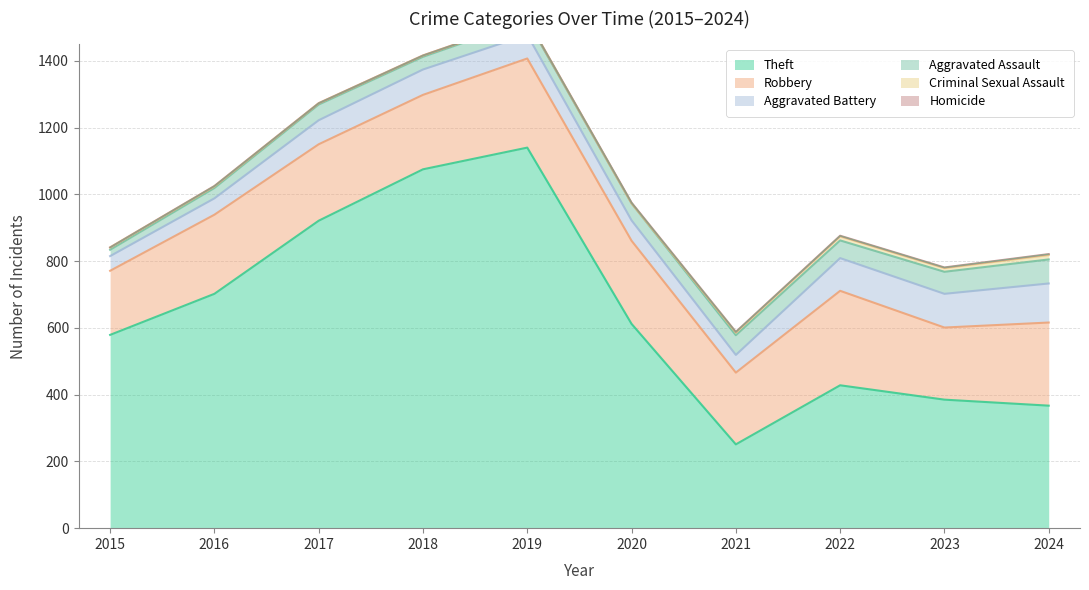

Where does the Aggravated Assault series first go above 51?

2021